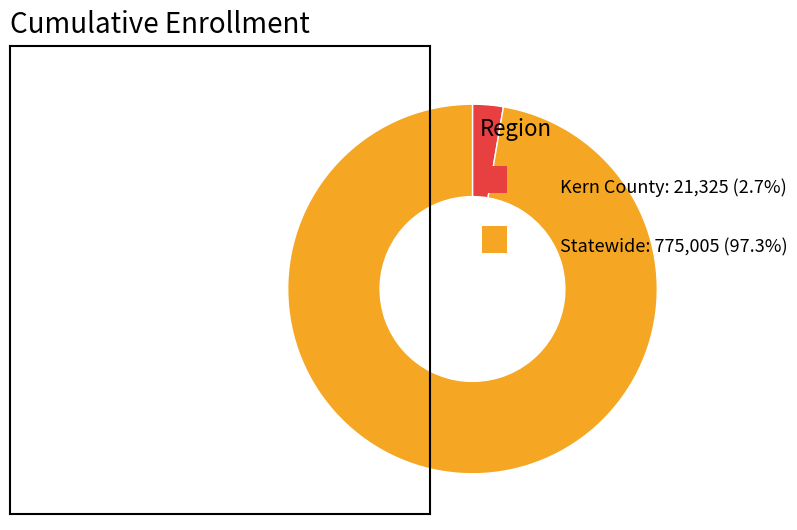

Is there any slice that represents more than half of the pie?

Yes